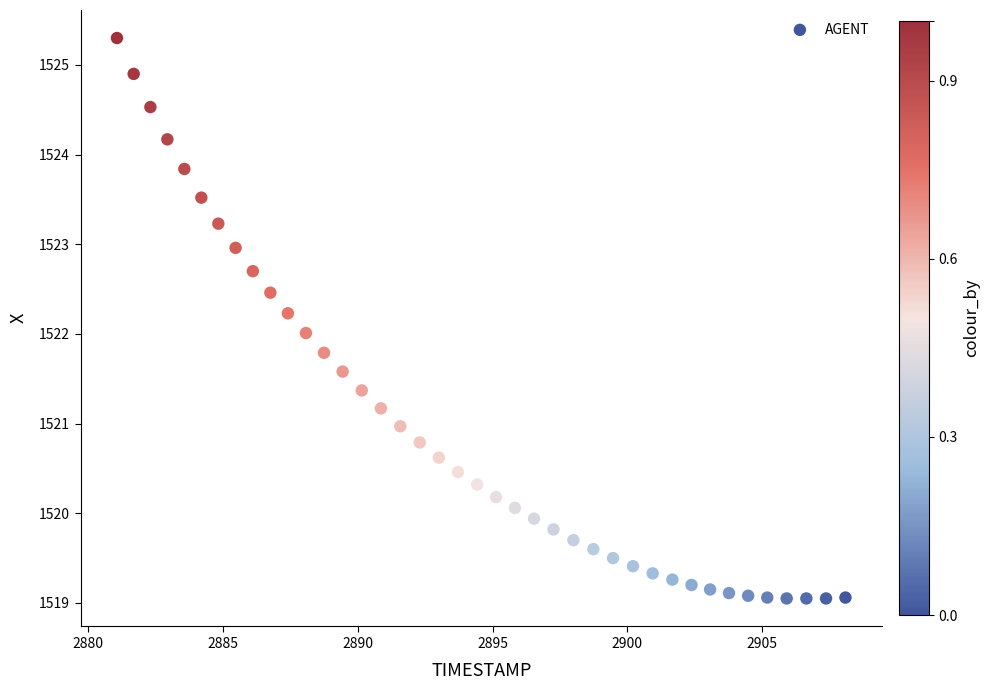

What is the range of X values (max minus min)?

27.0